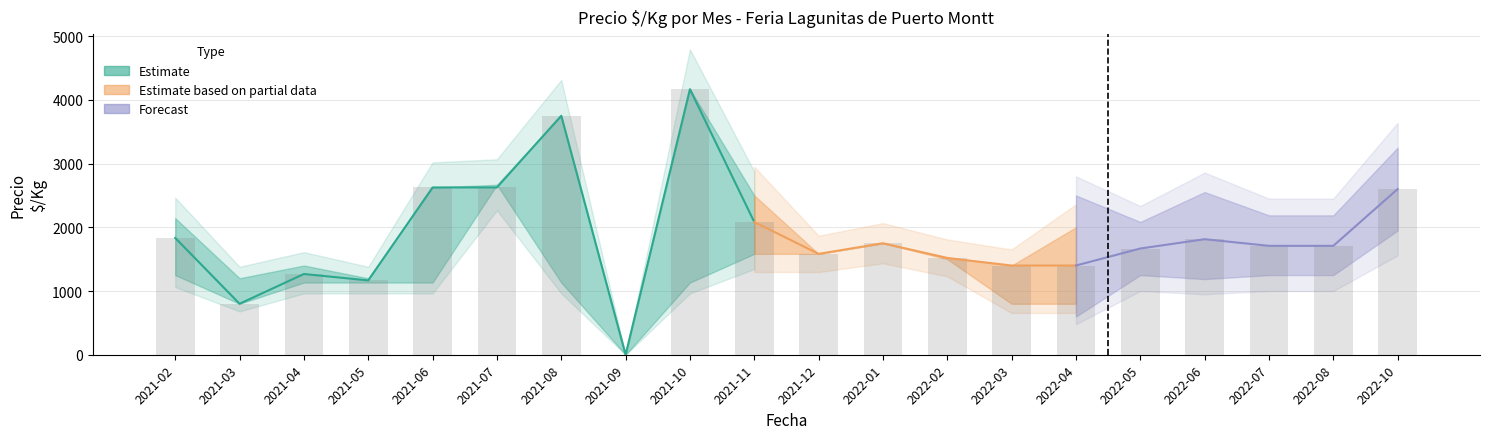

Is the value of Precio minimo promedio at 2022-05 greater than the value of Precio maximo promedio at 2021-10?

No